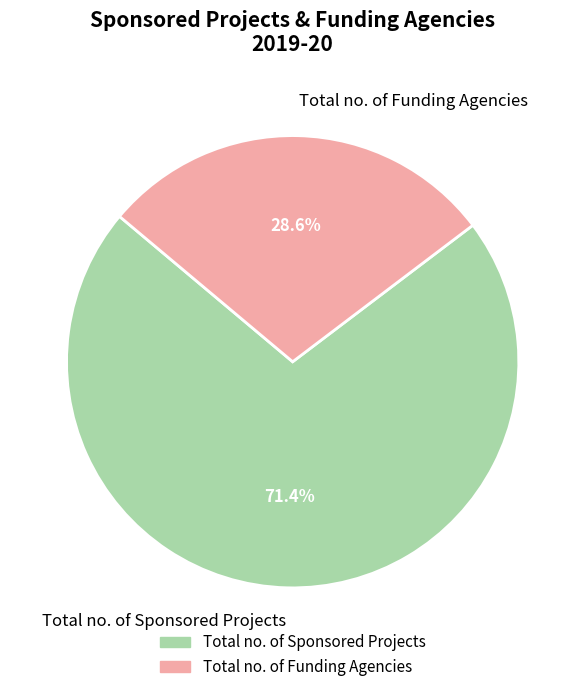

Combined, do Total no. of Funding Agencies and Total no. of Sponsored Projects account for over 50%?

Yes